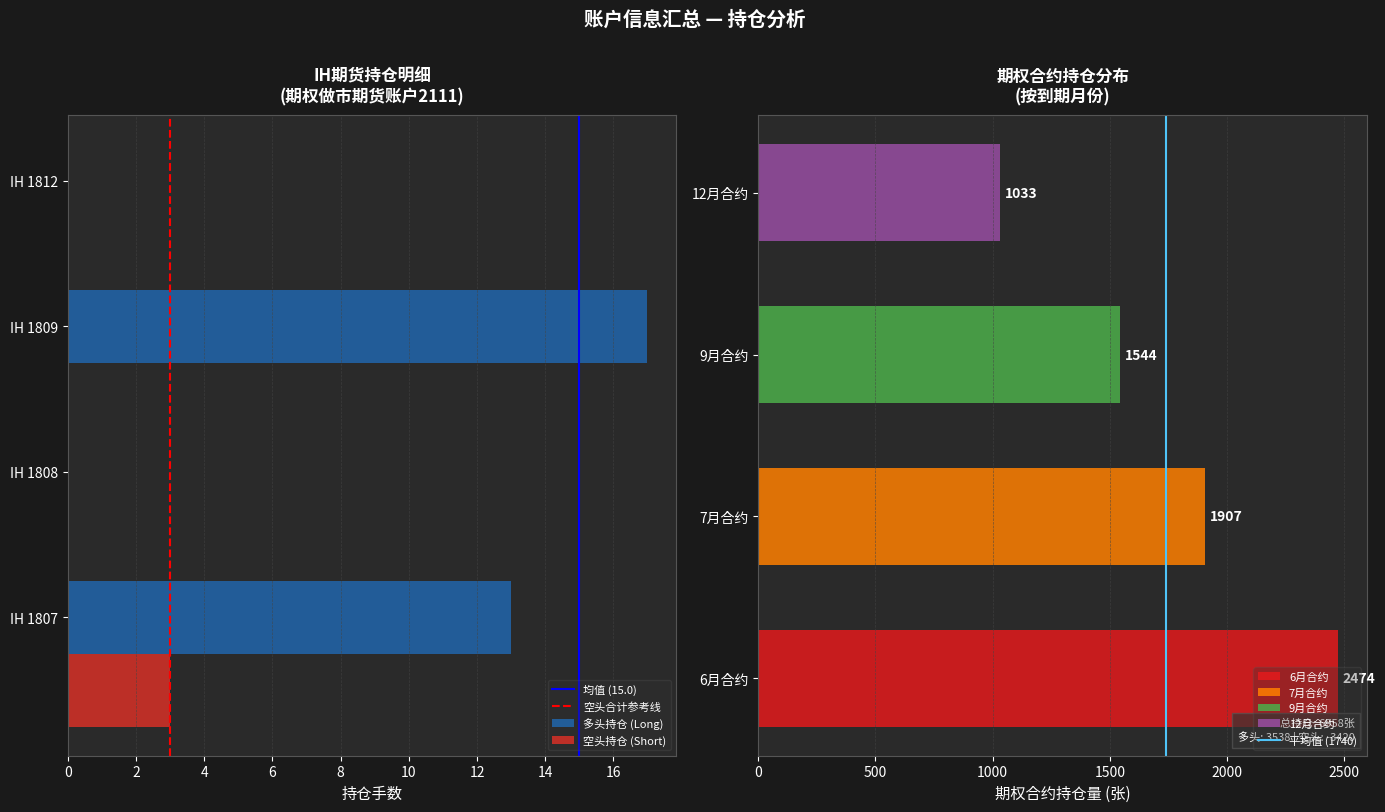

Reading left to right, list all the values displayed in this chart.

IH Futures Positions: 13	0	17	0
Short Positions: 3	0	0	0